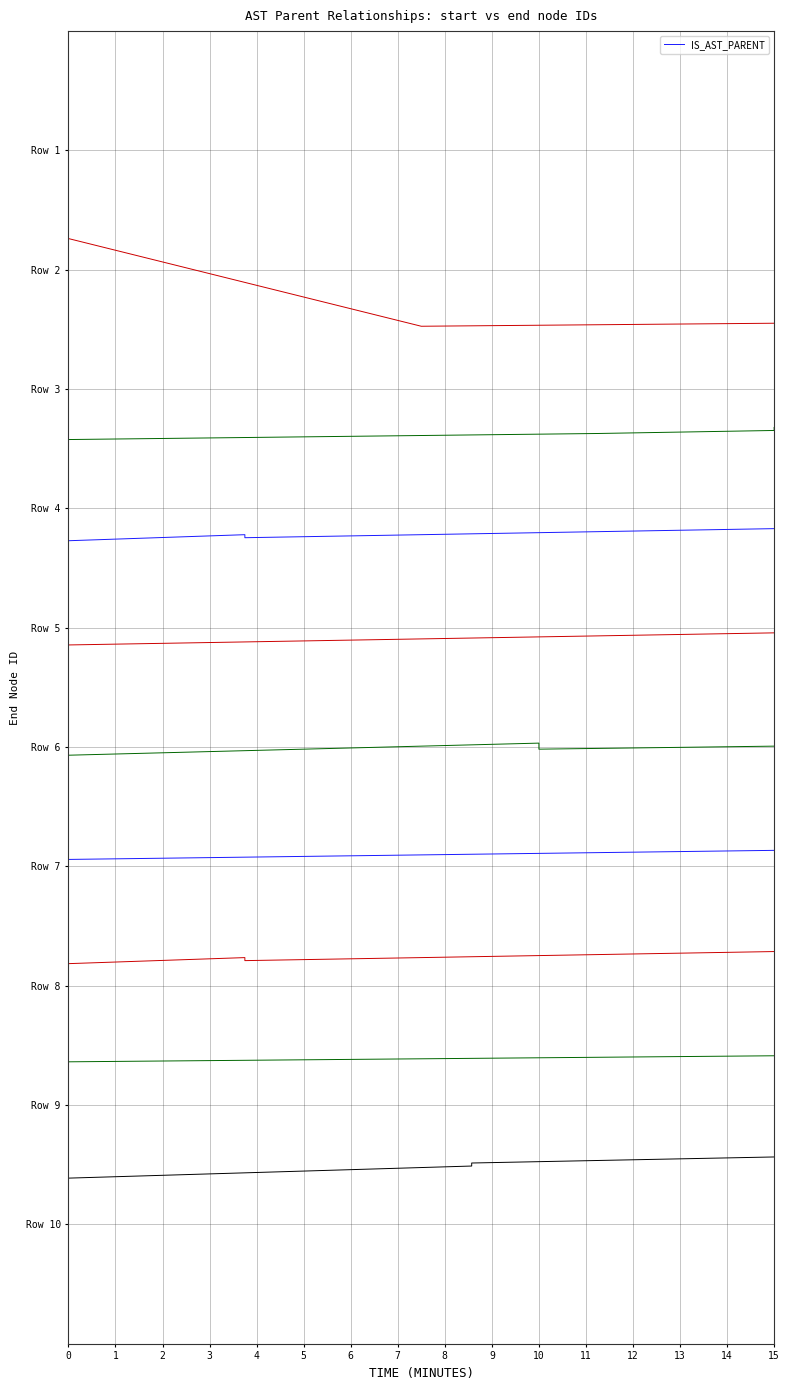

True or false: the data shows 16.0 at 0.

False